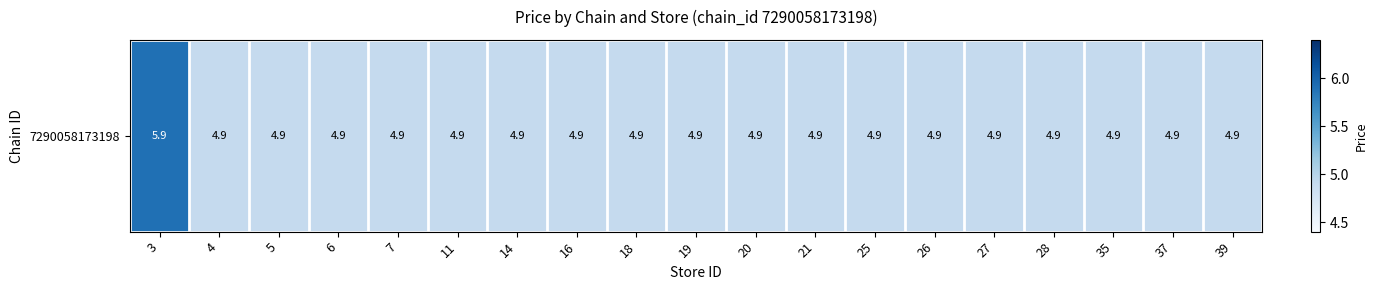

Reading left to right, what are all the values shown in this chart?

5.9	4.9	4.9	4.9	4.9	4.9	4.9	4.9	4.9	4.9	4.9	4.9	4.9	4.9	4.9	4.9	4.9	4.9	4.9